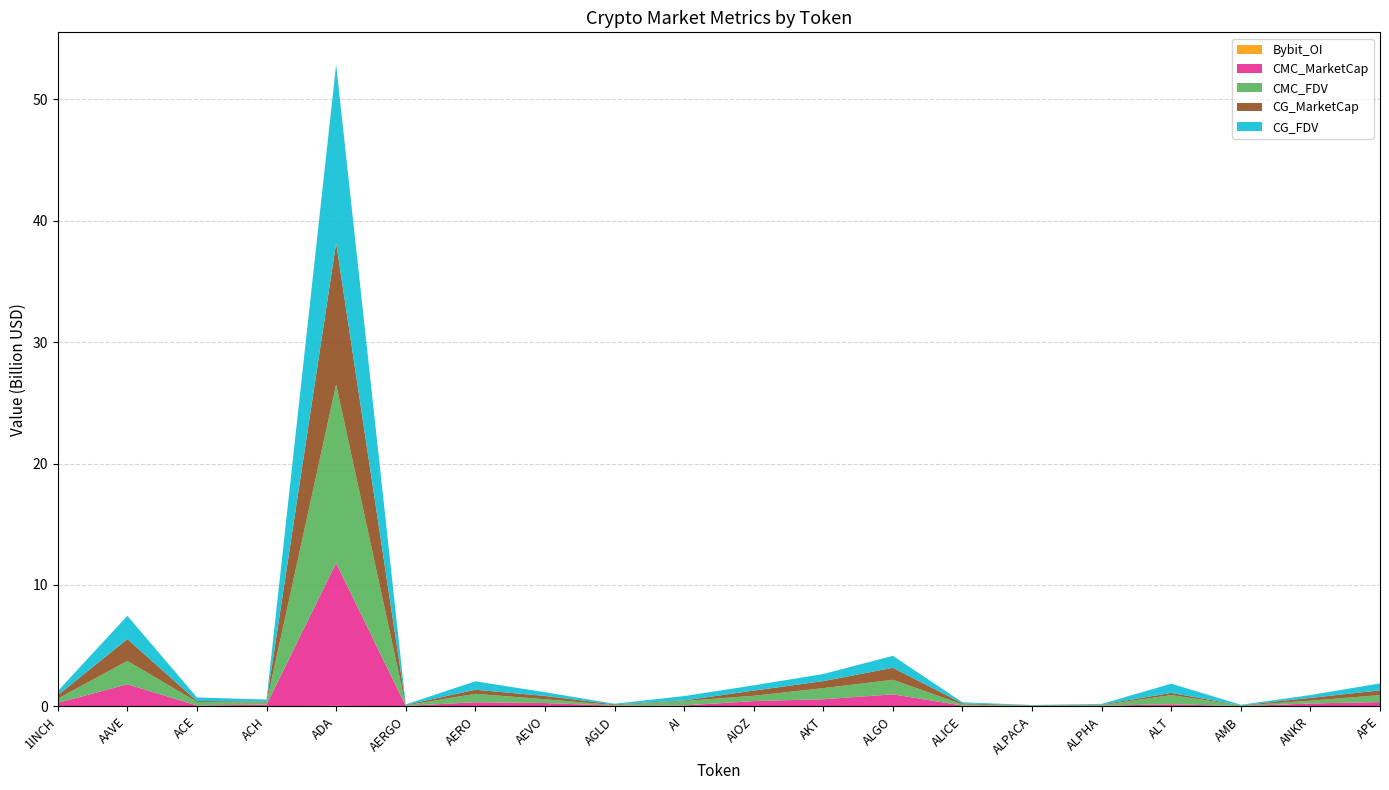

Reading left to right, extract all data points from this chart.

CMC_MarketCap: 285989009	1794040229	71641765	137351584	11757573250	37688333	335580974	270429812	53619512	74786014	434383443	583820203	985779079	63365352	25698313	47767357	169404536	21370811	231687733	347796785
CMC_FDV: 341263683	1923063918	294999792	170132360	14713051589	42346442	696875365	310843231	53619512	362050293	434372825	913612166	1198138120	93303258	32013400	53311782	758819683	44794575	231687733	574969715
CG_MarketCap: 286200806	1794717120	71809232	84161895	11650142620	37446793	334797162	270270760	53610818	47066731	427434856	582998978	986005083	85908199	25743755	47846067	175709376	19672344	231552728	387486319
CG_FDV: 341516415	1923789492	294297158	170241007	14706930978	42075048	695250886	310660409	53610818	362051776	433145446	584990157	986005093	93293972	25743755	53399628	760509473	44658655	231552728	574355972
Bybit_OI: 4283865	26379918	1584055	1387555	45753283	527382	1248517	4504439	1069007	1340557	1342448	1444999	5560968	1884504	2665684	993120	3429095	1053244	2988846	6614609